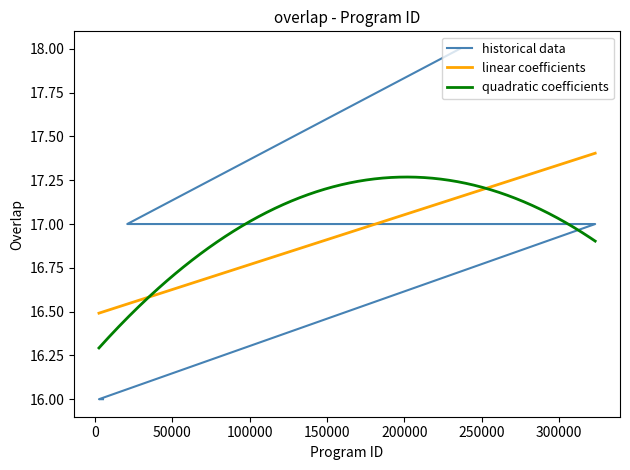

Rank the categories by value from highest to lowest.

235801, 20941, 23621, 27019, 43627, 43629, 49720, 92089, 116770, 122800, 127161, 140199, 175870, 184336, 187824, 248232, 290996, 301758, 323294, 2659, 2660, 2893, 3270, 5258, 5259